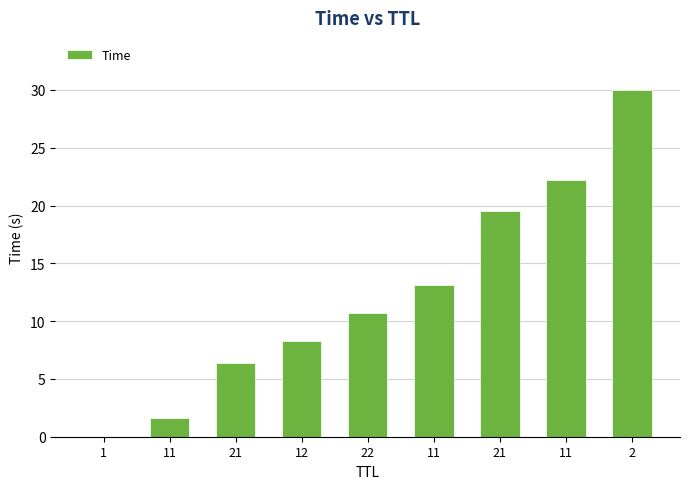

The chart shows a value of 1.6 at 11. True or false?

True